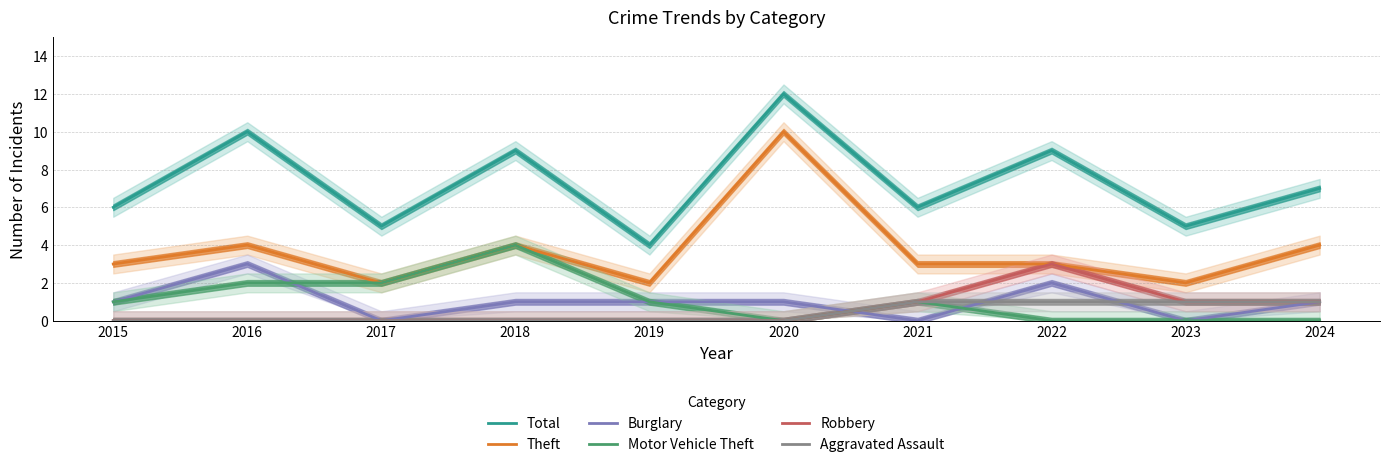

Where is the first local maximum for Motor Vehicle Theft?

2018